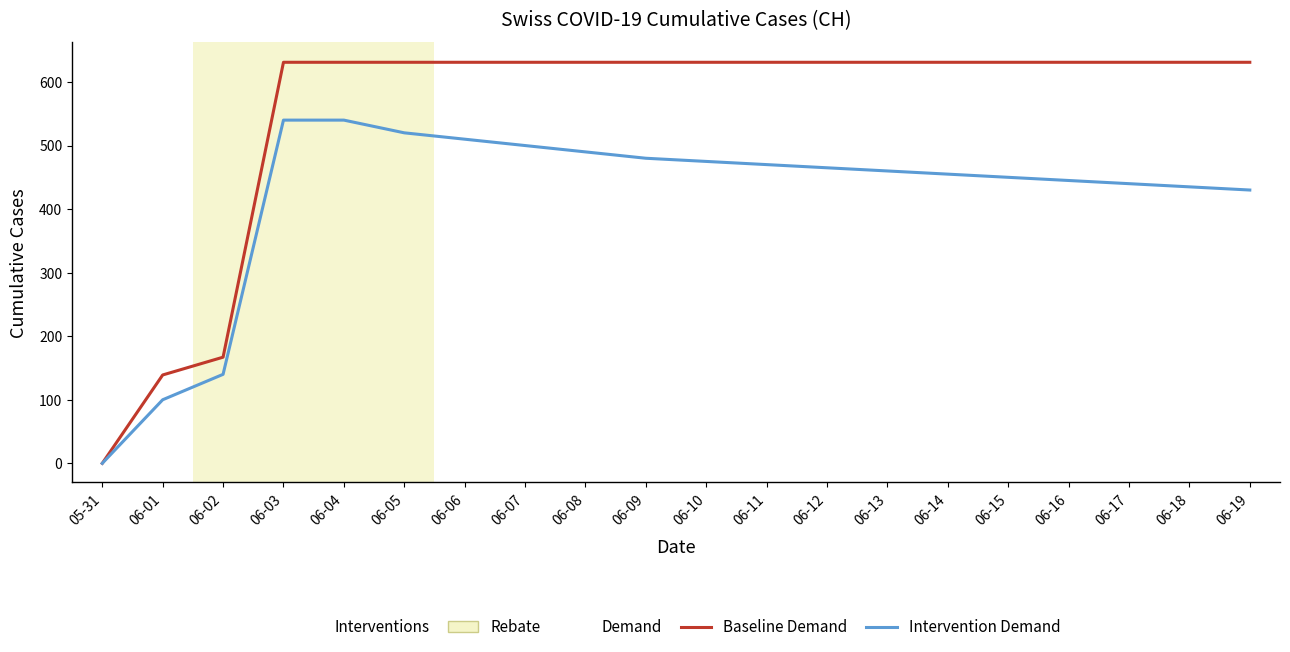

Between 05-31 and 06-15, which series saw the biggest shift?

Baseline Demand